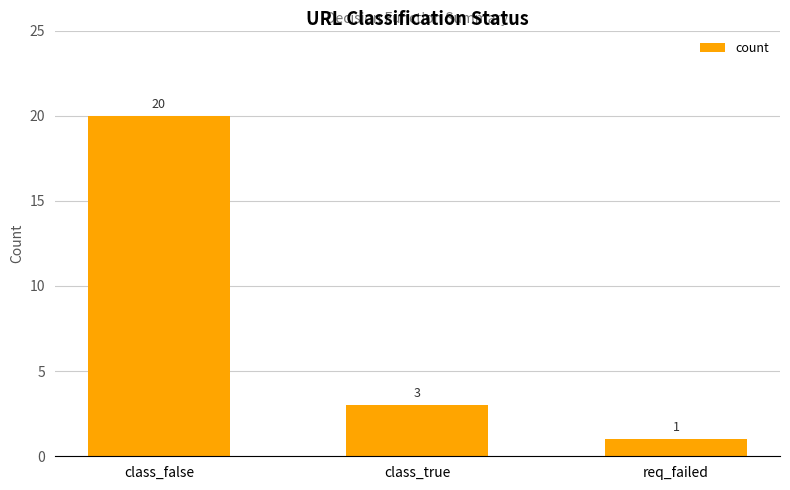

Read the value at class_false.

20